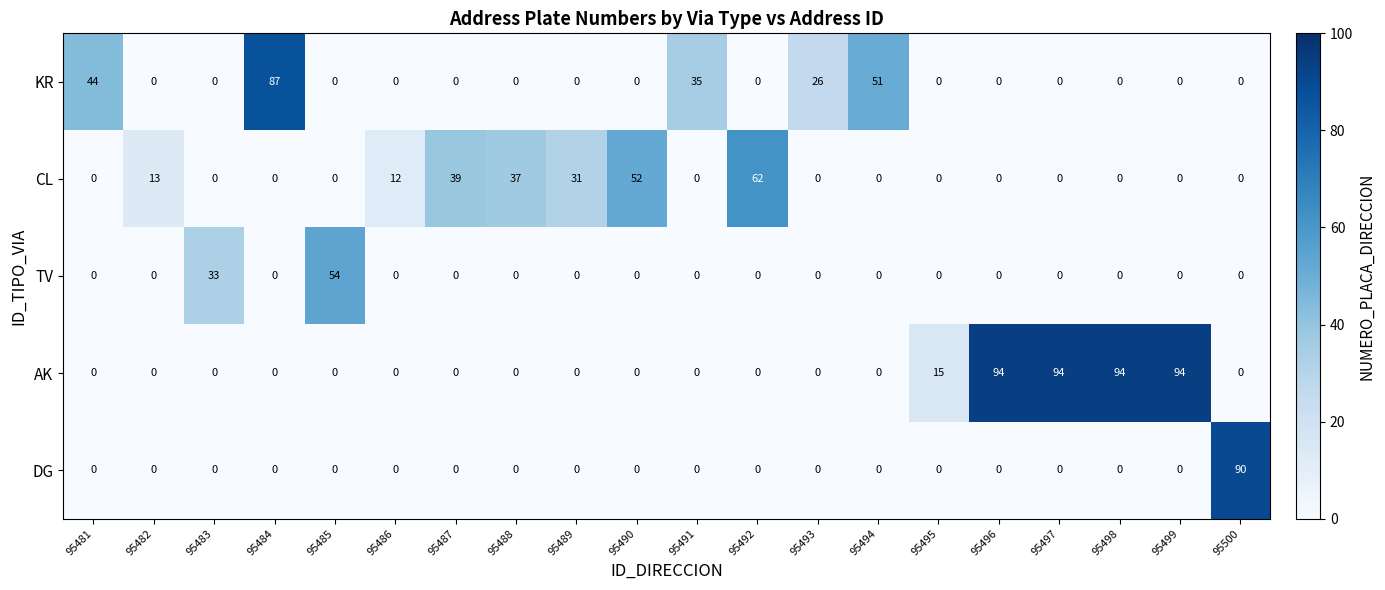

At how many categories does at least one series exceed 59?

7